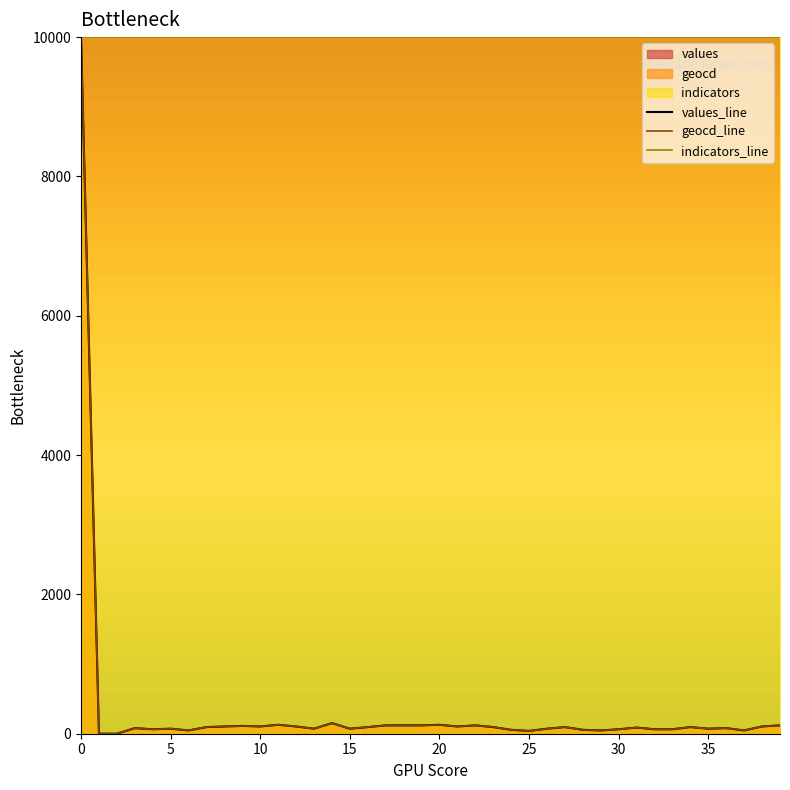

What is the label of the 34th point from the left?

33